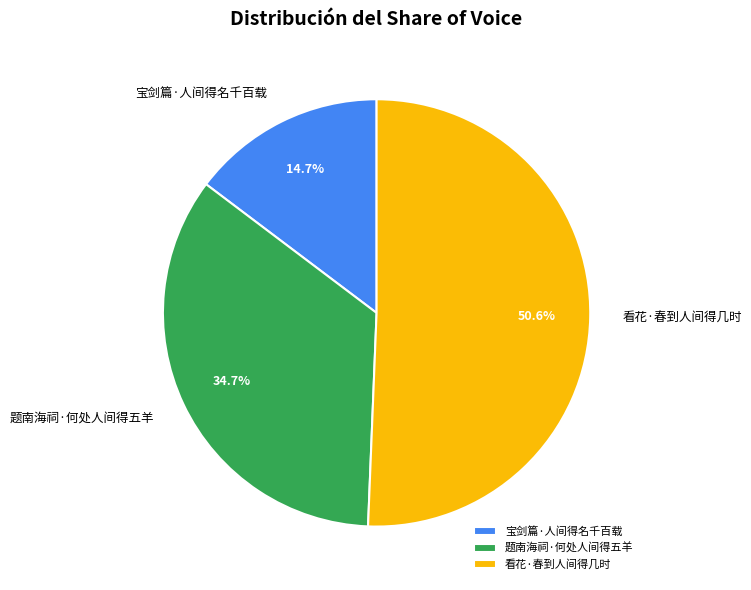

The 宝剑篇·人间得名千百载 slice represents 3% of the pie. True or false?

False